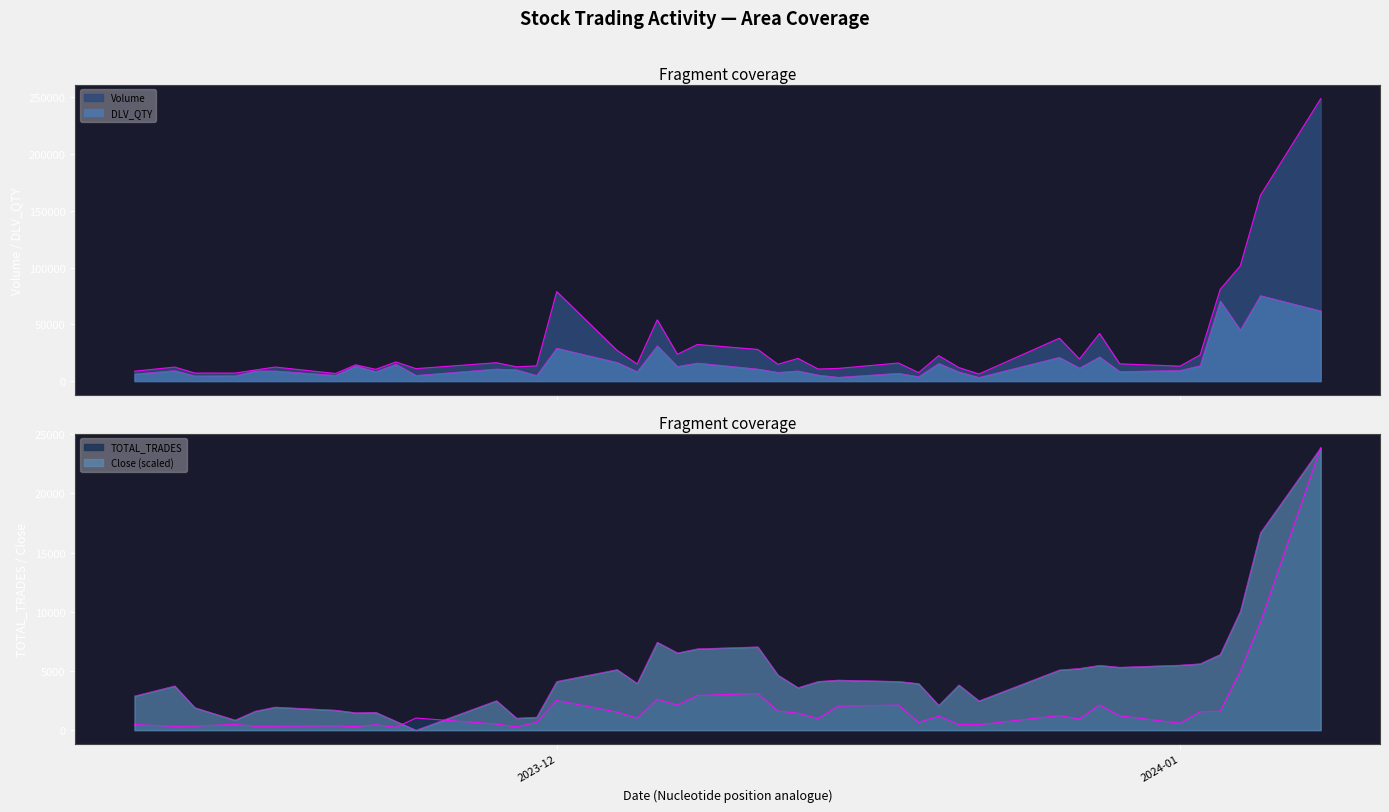

What is the difference between the highest and lowest values at 2023-12-18?

13821.0